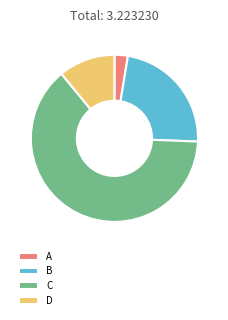

Which category has the smallest portion of the pie?

A